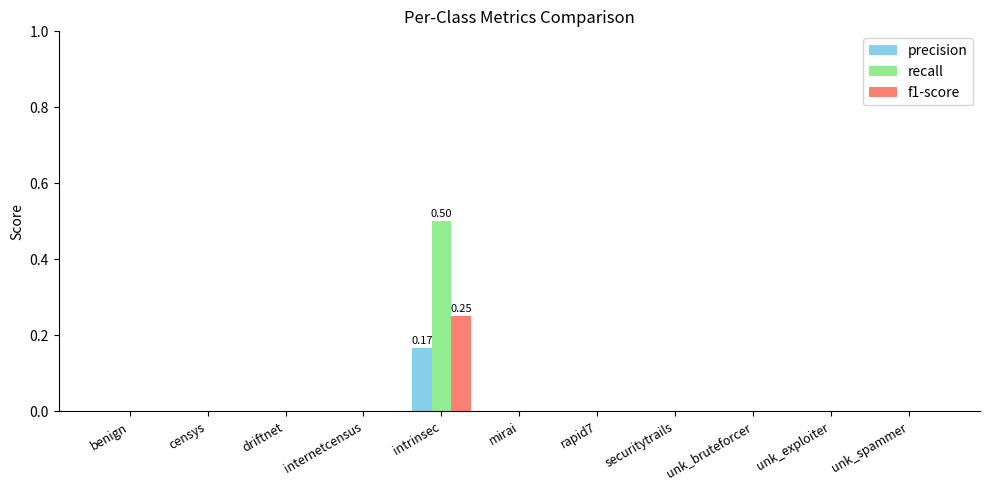

At which category is the sum across all series the highest?

intrinsec